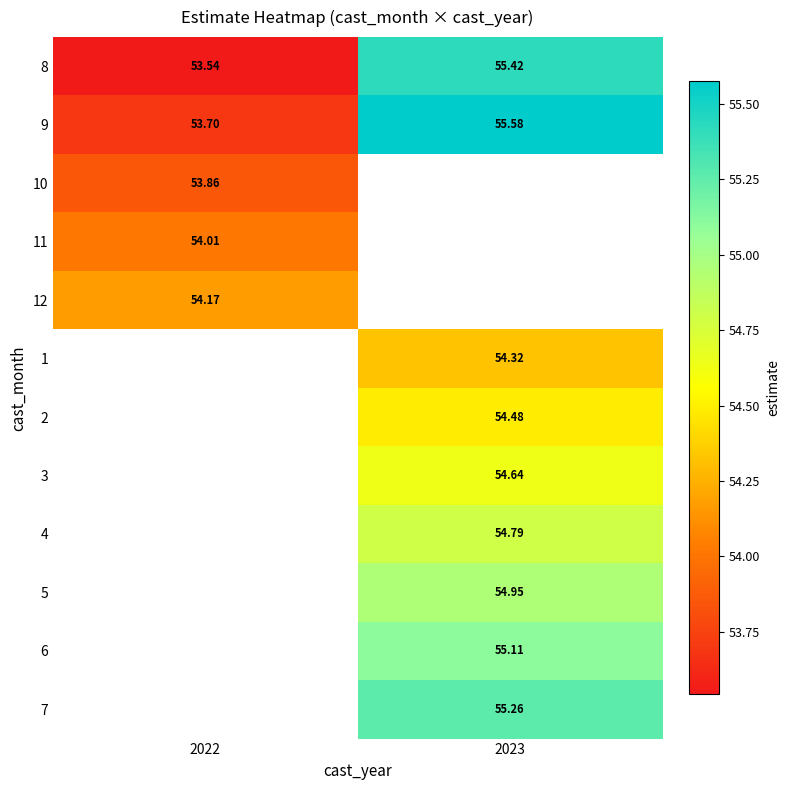

Which has a higher value, 2022 or 2023?

2023